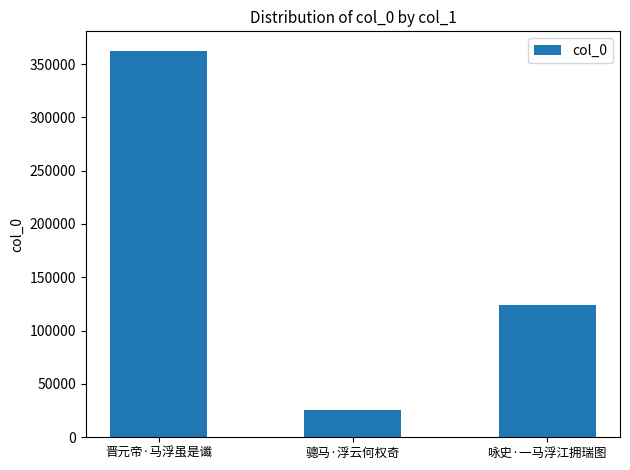

Reading left to right, transcribe all the data shown in this chart.

晋元帝·马浮虽是谶=362510	骢马·浮云何权奇=25702	咏史·一马浮江拥瑞图=124432